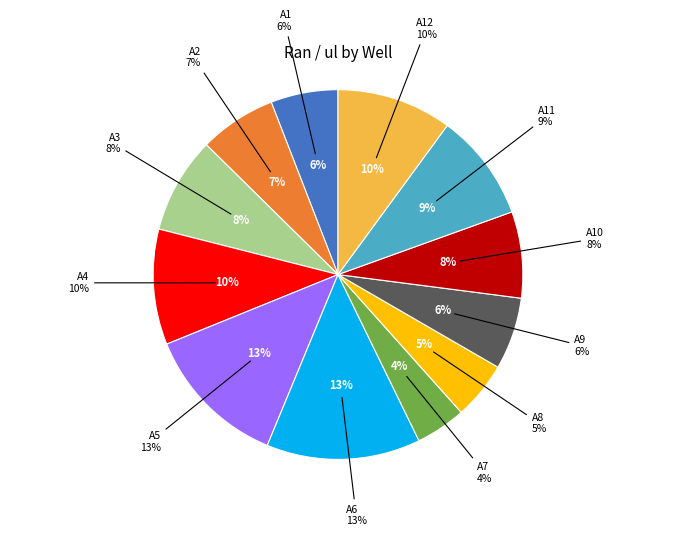

How many segments does this pie chart have?

12